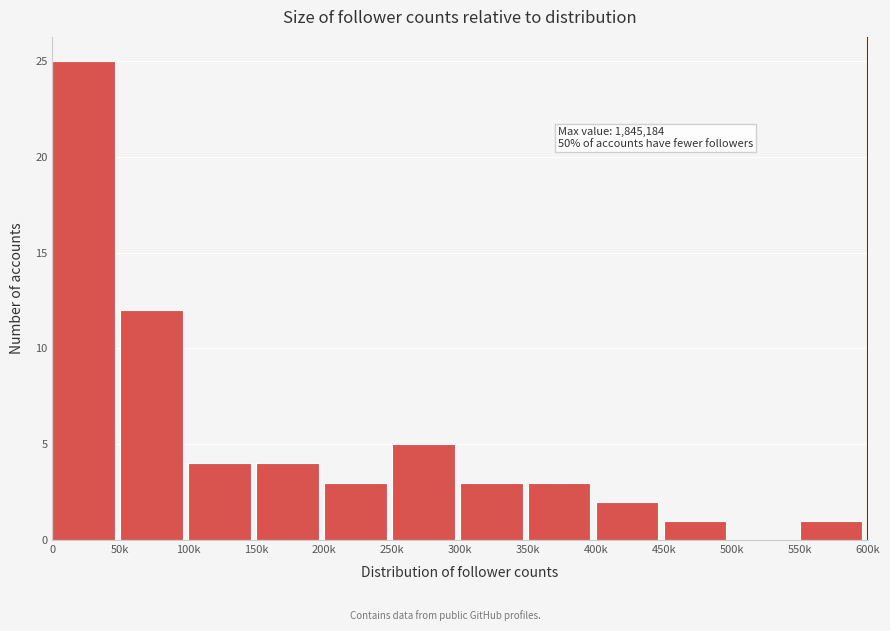

Reading left to right, transcribe all the data shown in this chart.

0=25	50k=12	100k=4	150k=4	200k=3	250k=5	300k=3	350k=3	400k=2	450k=1	500k=0	550k=1